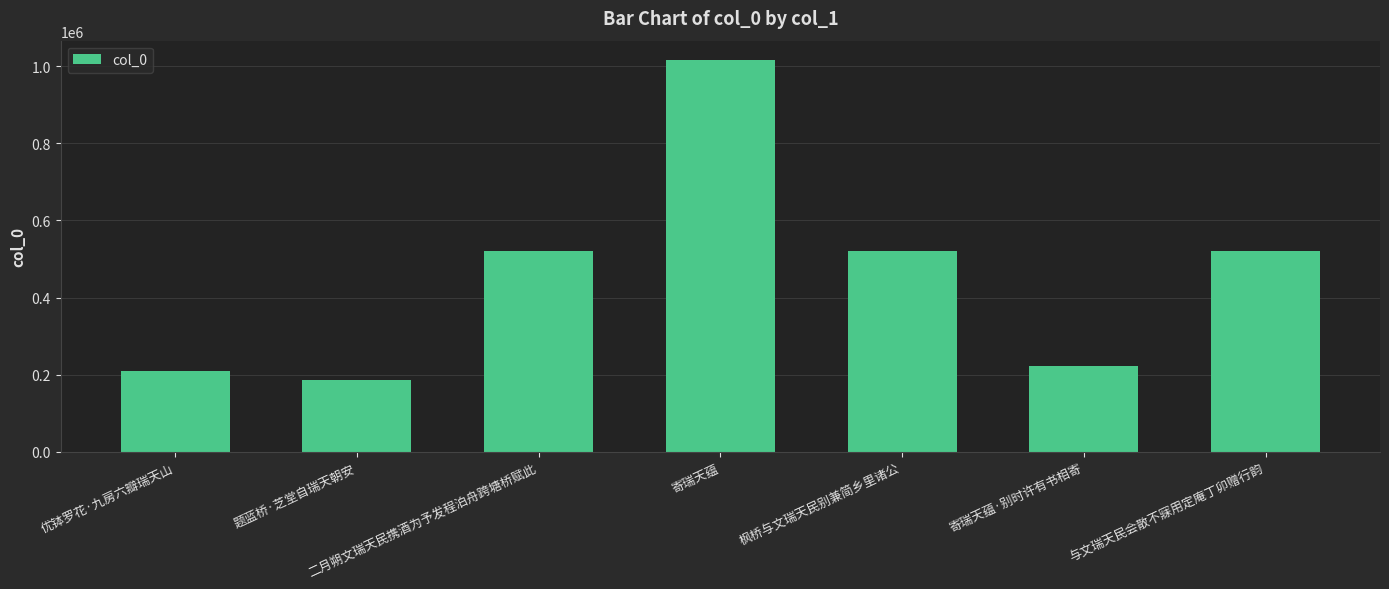

The chart shows a value of 656737 at 寄瑞天蕴. True or false?

False